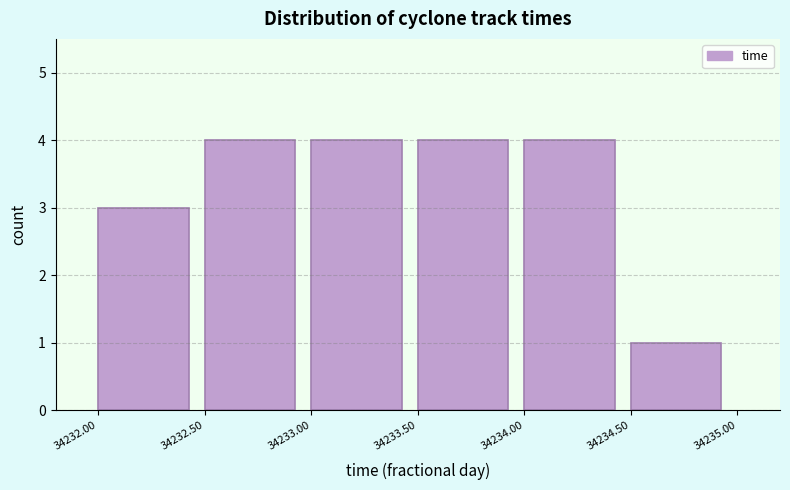

What is the height of the bar covering 34232.50 to 34233.00 on the x-axis? The values are not printed on the chart, so give them approximately, as read against the axis.

4